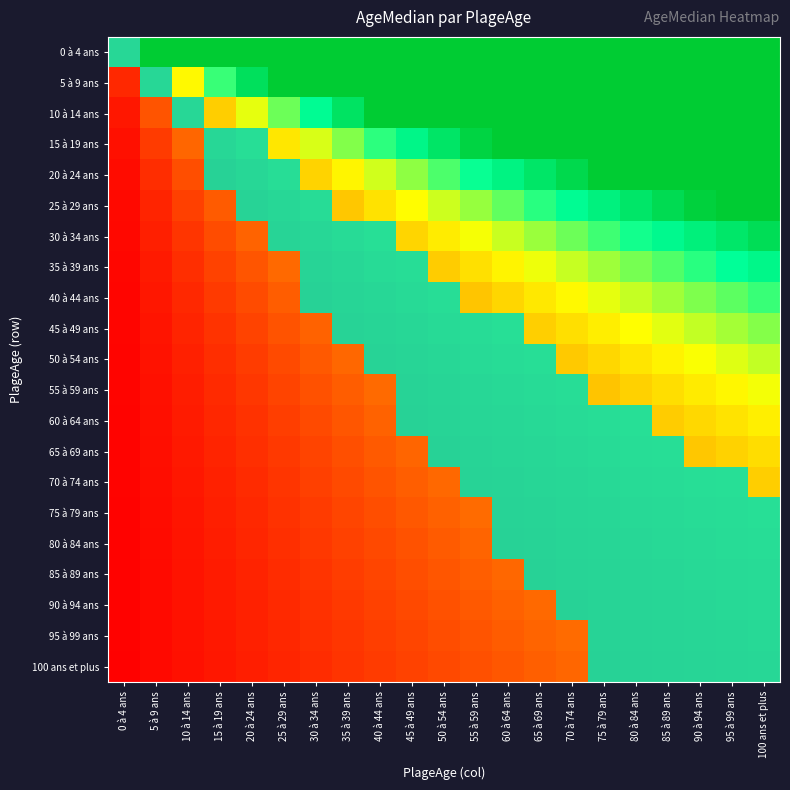

At which category does the chart reach its peak across all series?

100 ans et plus